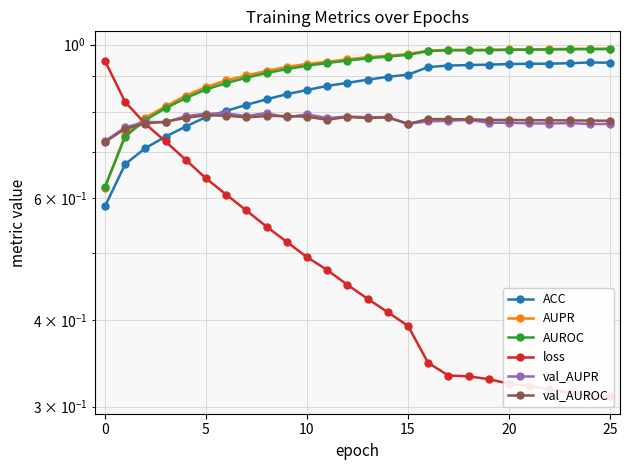

At how many categories does at least one series exceed 0?

26